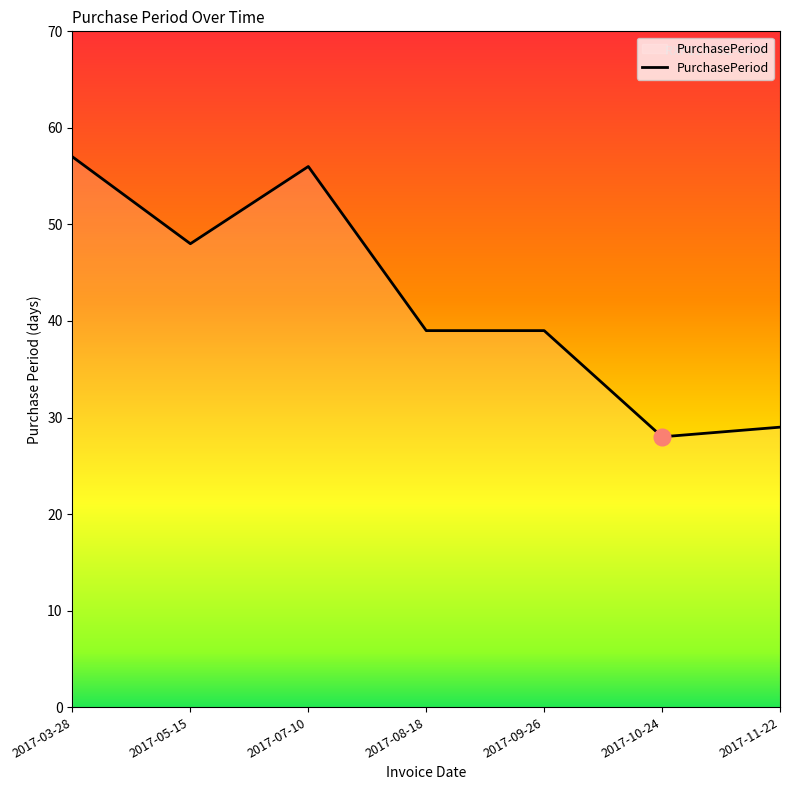

Count the number of data series in this chart.

1